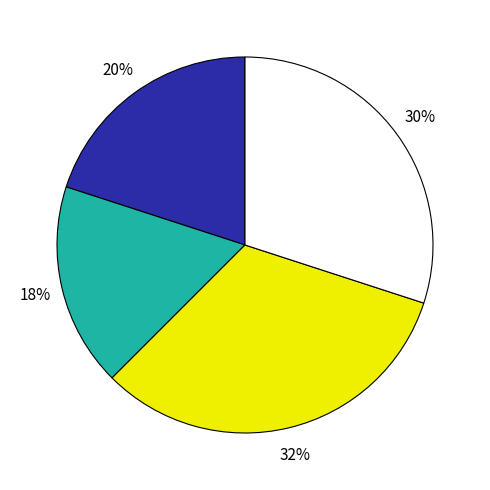

Does any single category account for the majority?

No